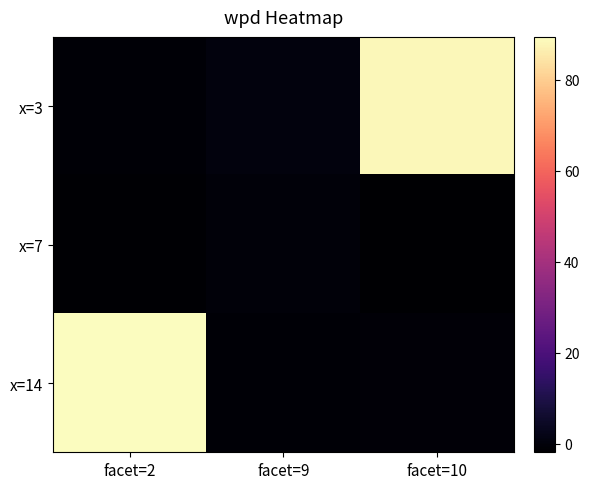

What is the total value across all series at facet=2?

86.8